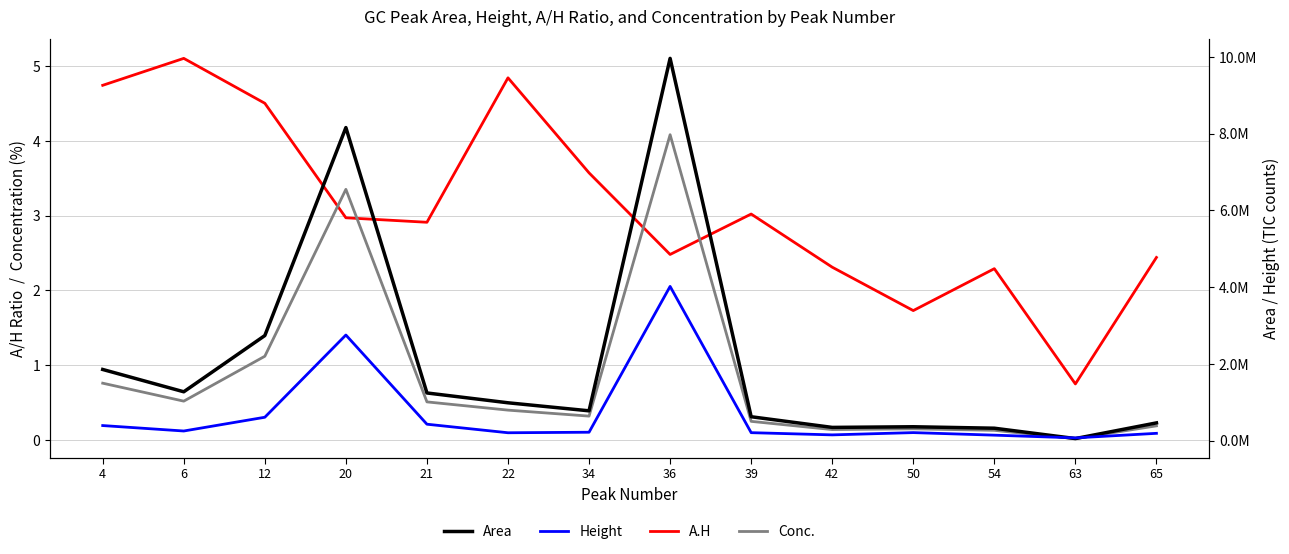

How many interior local peaks does the Height series have?

3